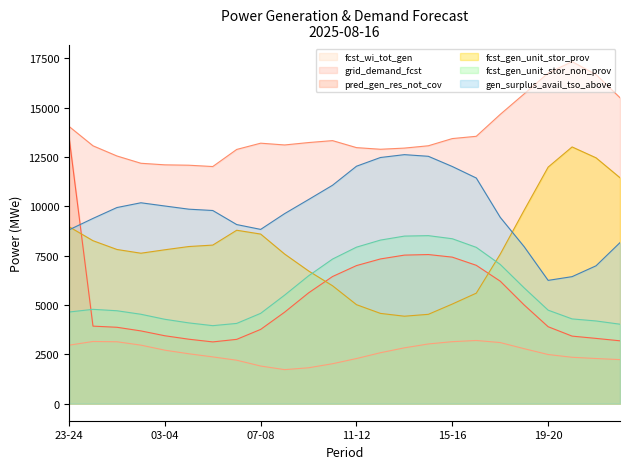

What is the total value across all series at 07-08?

40884